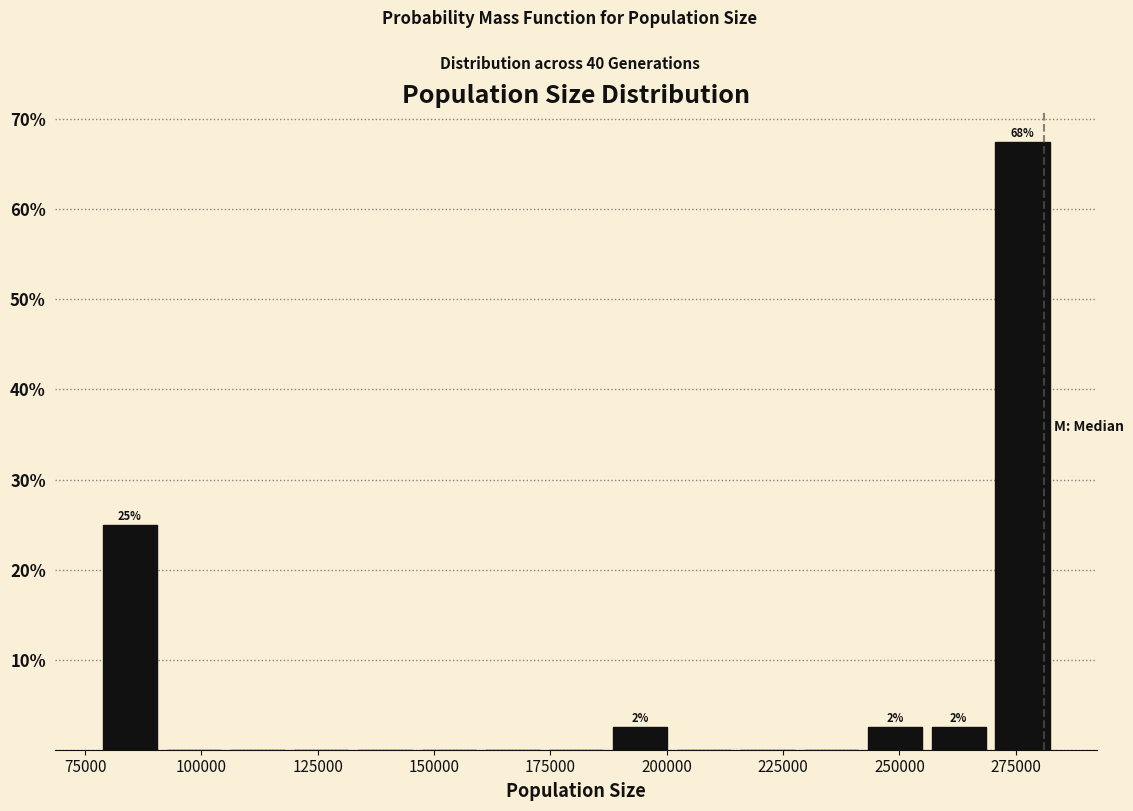

Around what value on the x-axis is the tallest bar? Give the approximate position of its centre, as read against the axis.

275000